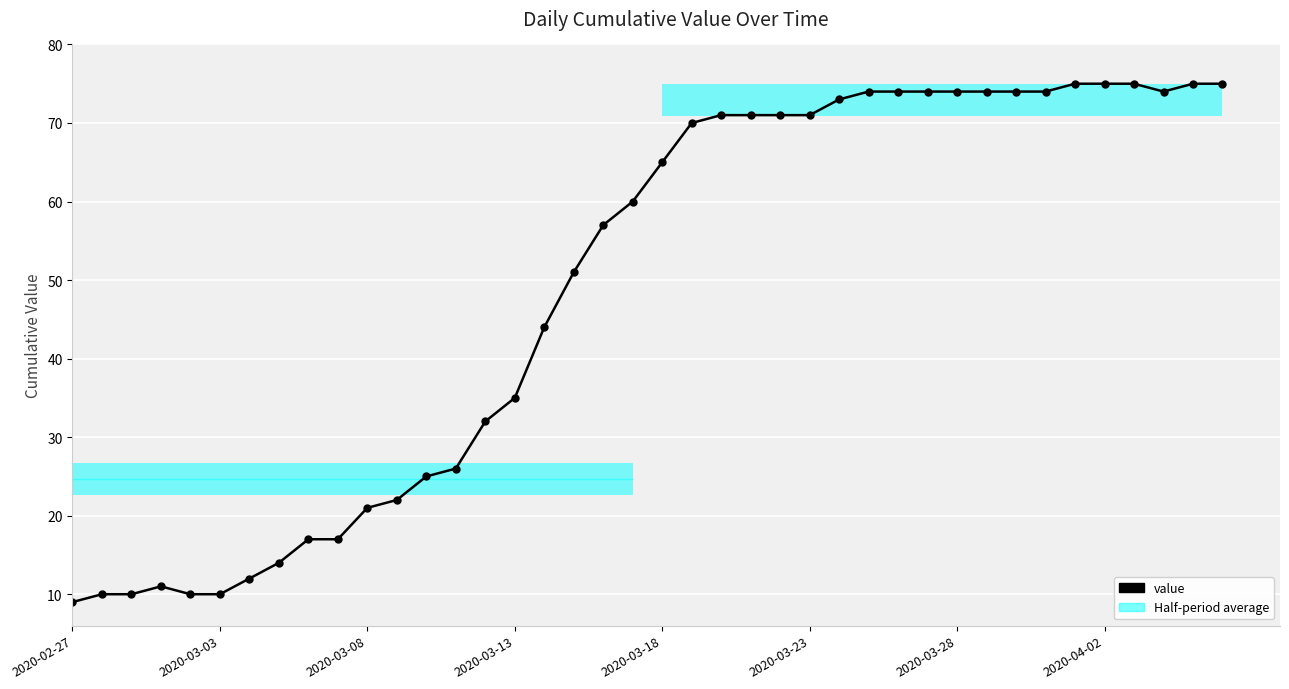

The value at 31 is 74. True or false?

True